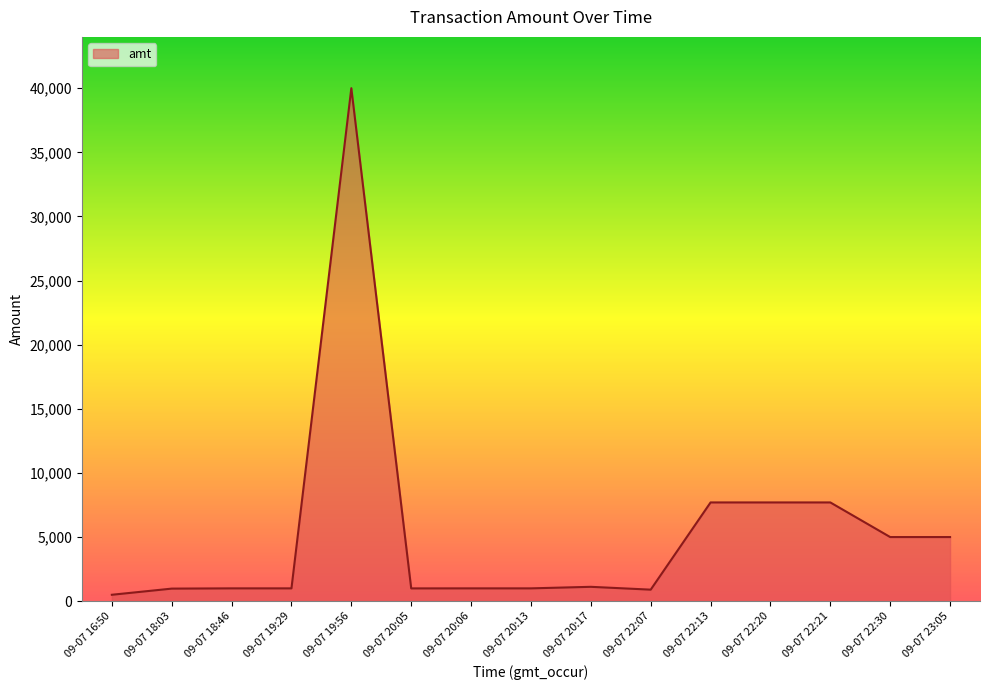

The value at 09-07 19:56 is 23610. True or false?

False